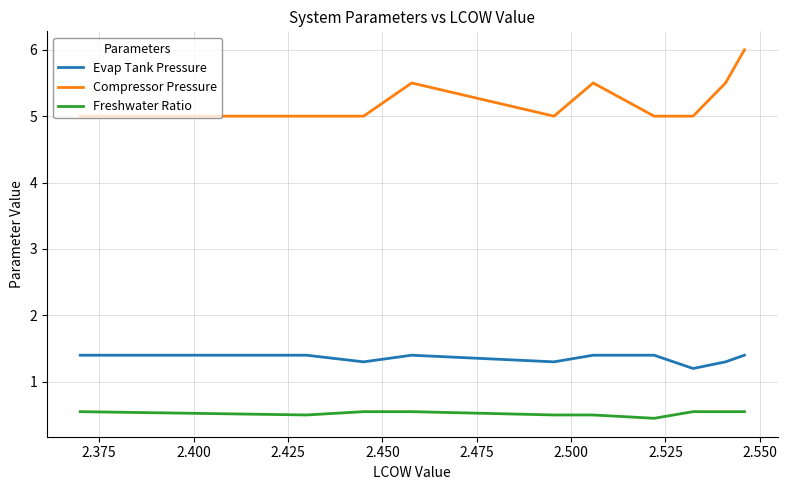

How many Freshwater Ratio values are between 0 and 1?

10